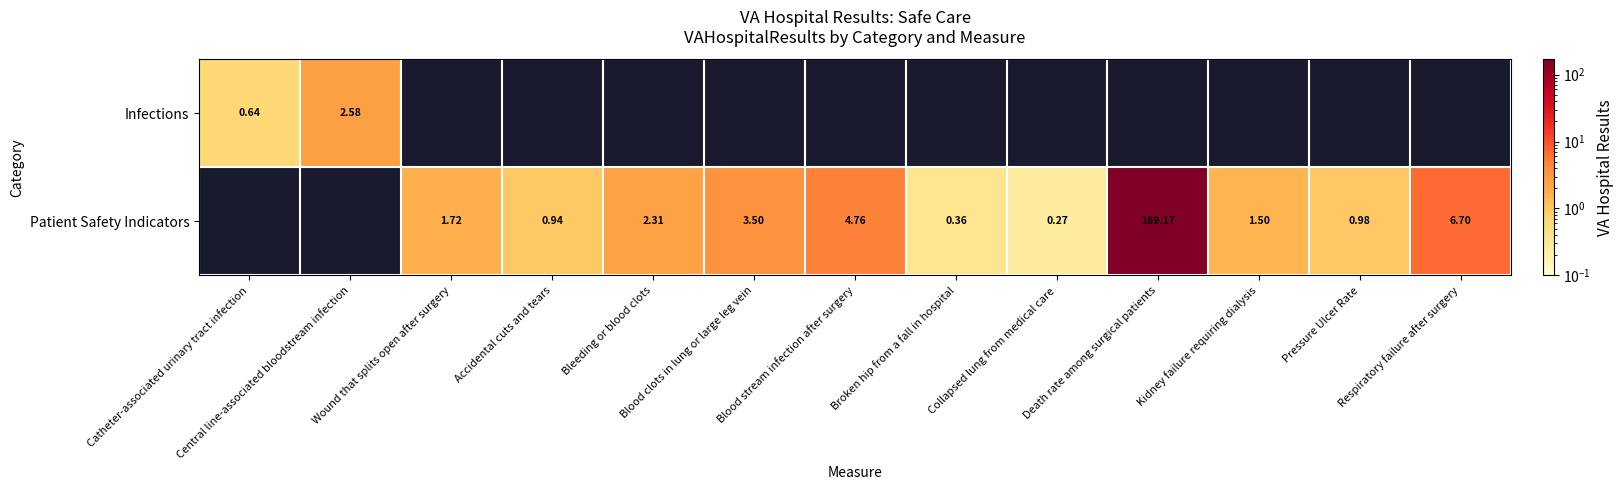

What is the greatest value displayed?

169.2